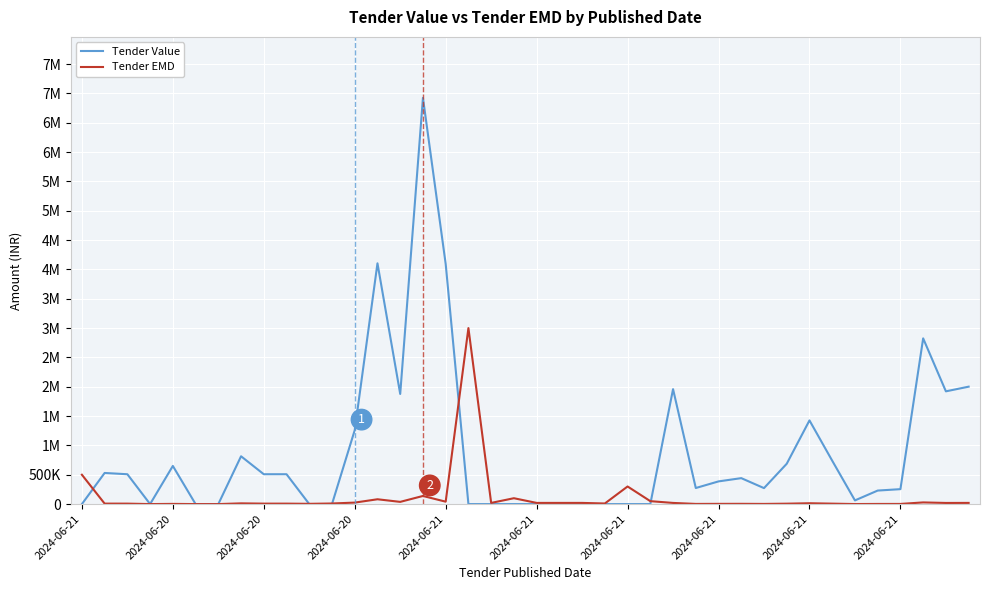

What are all the series names shown in the legend?

Tender Value, Tender EMD